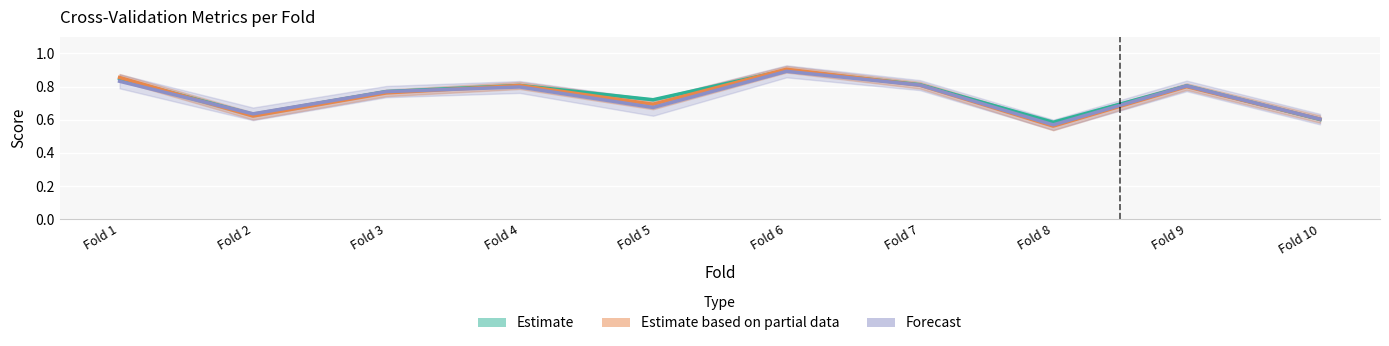

Where is the first local minimum for Forecast?

Fold 2